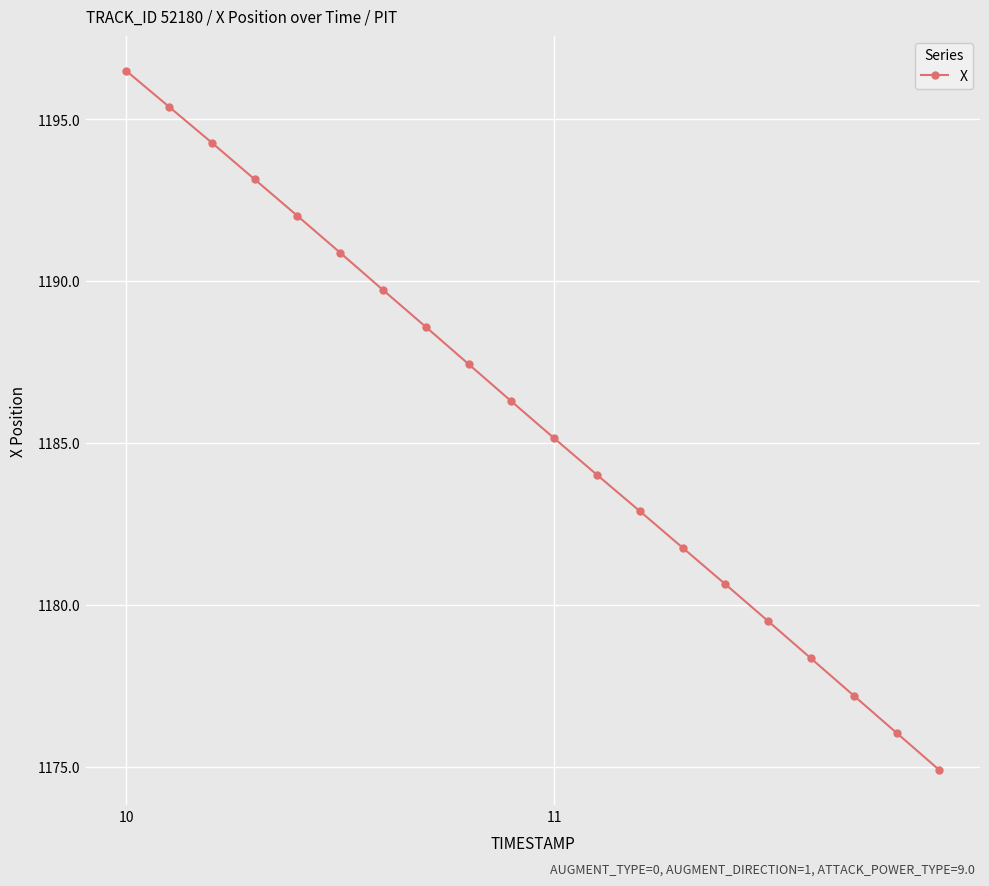

What is the value of the 10th point from the left?

1186.3